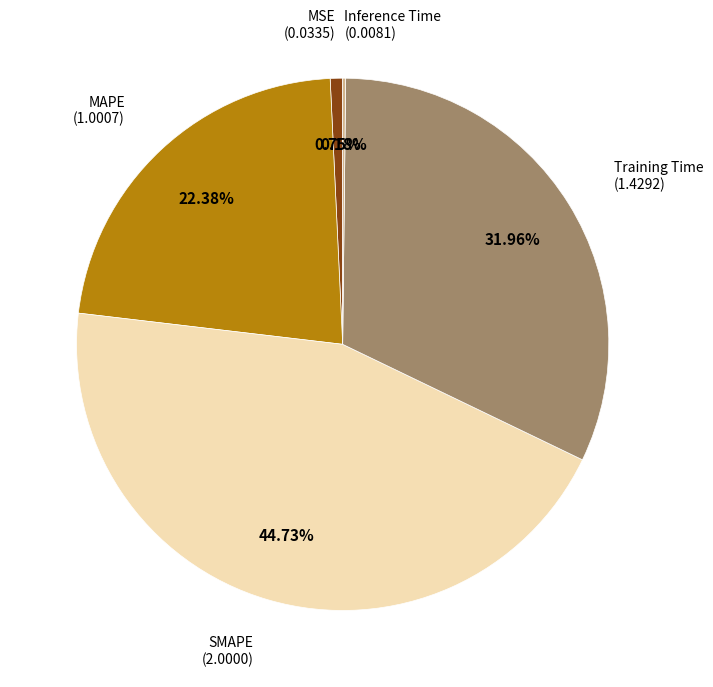

Does any single category account for the majority?

No